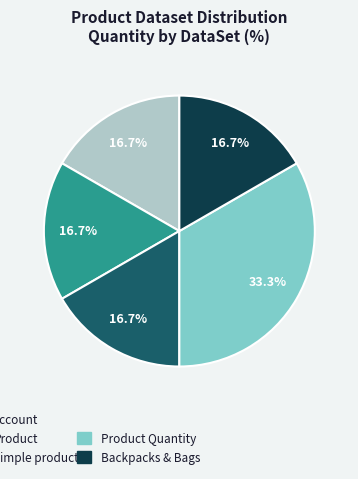

Is there any slice that represents more than half of the pie?

No